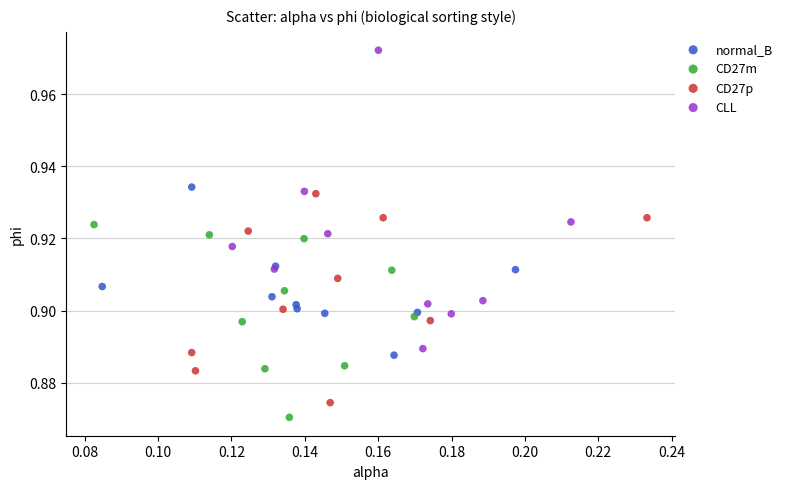

Which series has the largest Y range (max minus min)?

CLL